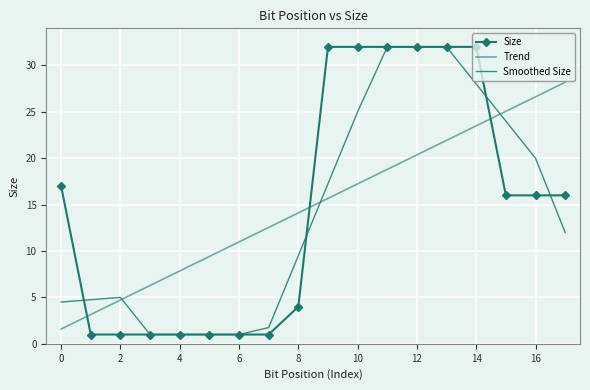

After their last crossing, which series has the higher values: Trend or Smoothed Size?

Trend